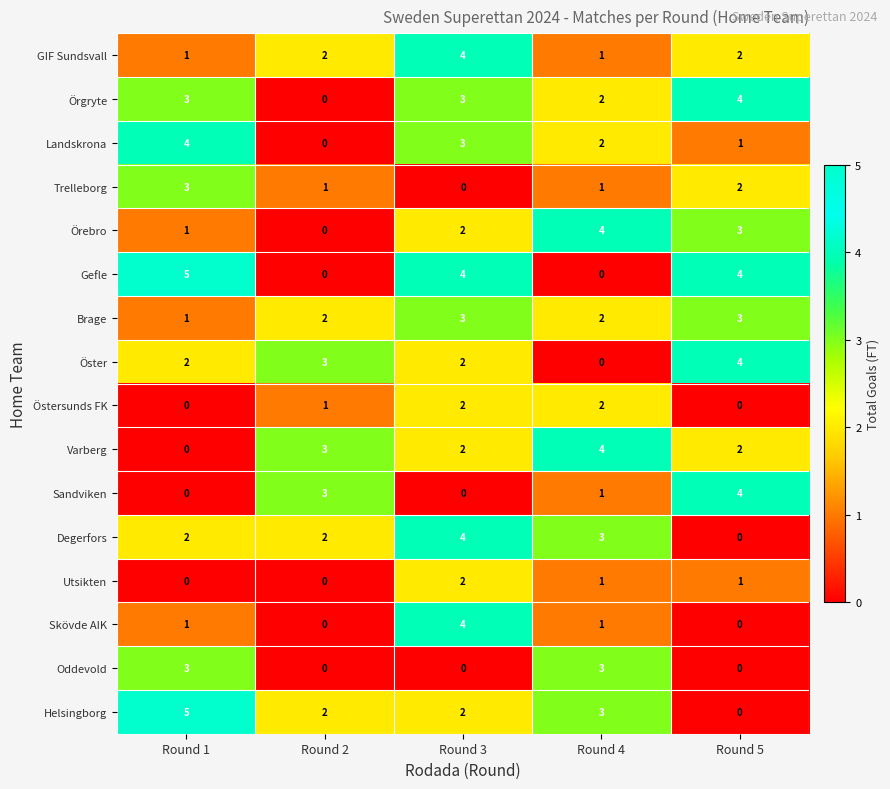

The Östersunds FK series shows 1 at Round 5. True or false?

False